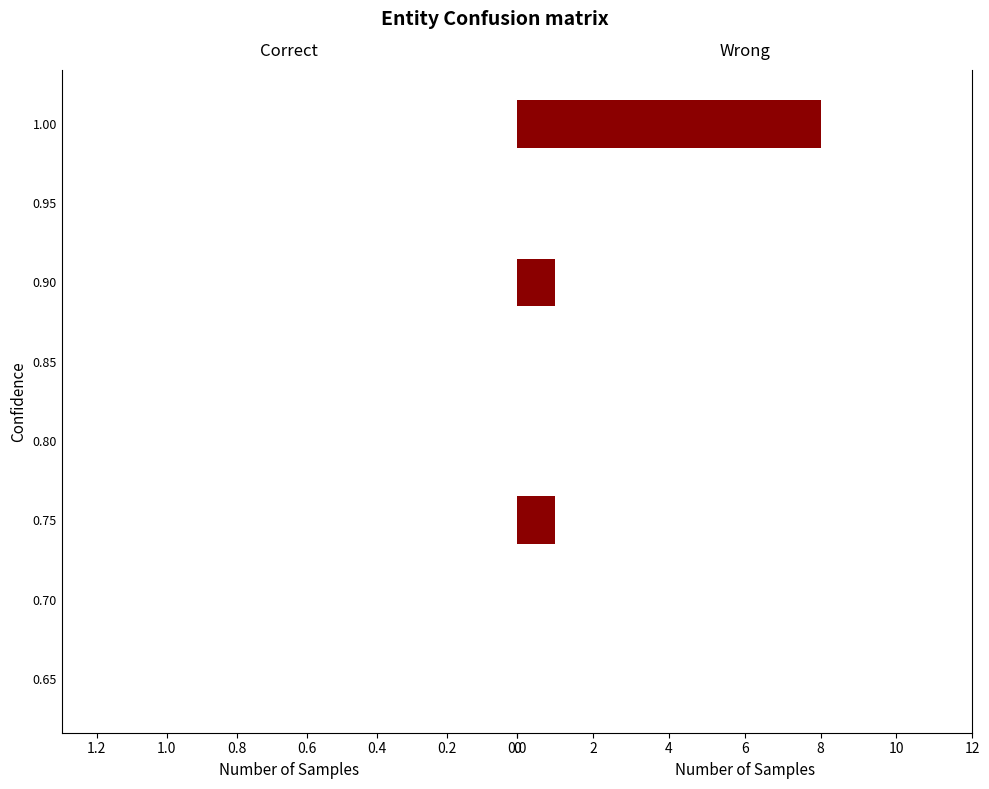

What is the sum of all values?

10